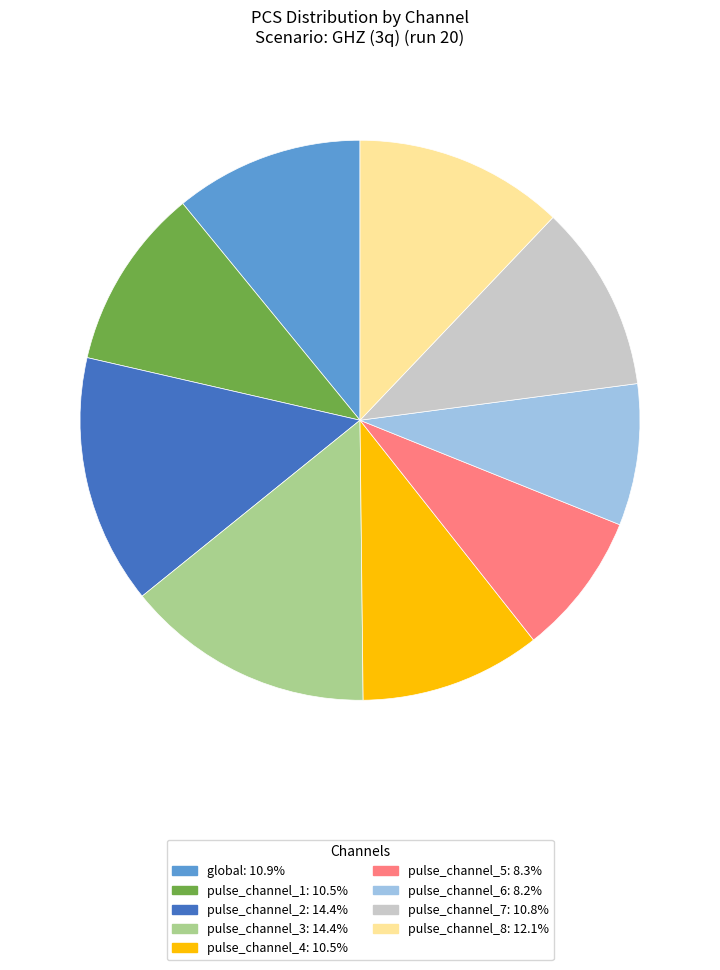

Combined, do pulse_channel_8 and global account for over 50%?

No